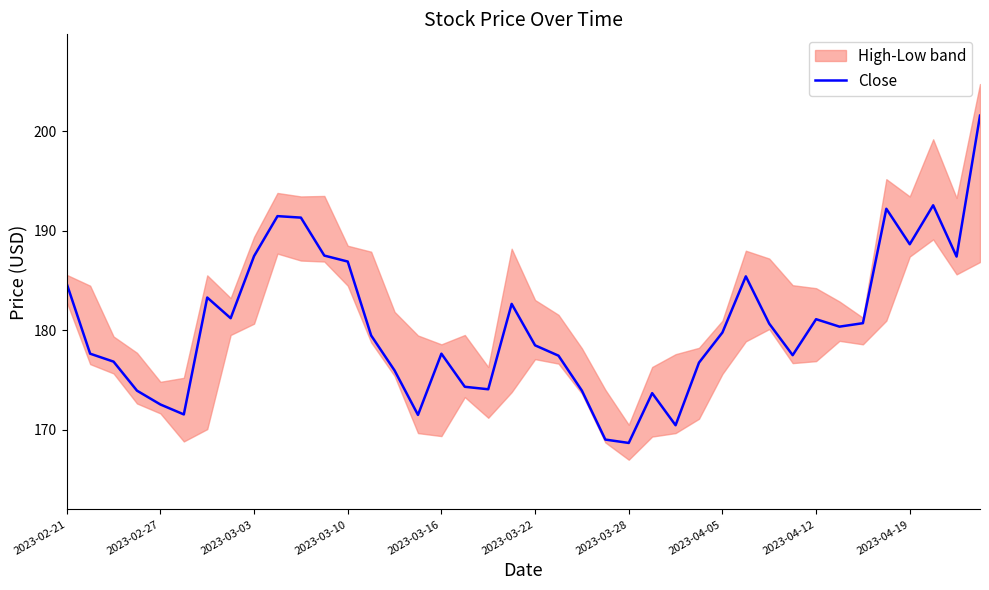

Is it true that Close equals 187.5 at 2023-03-03?

True